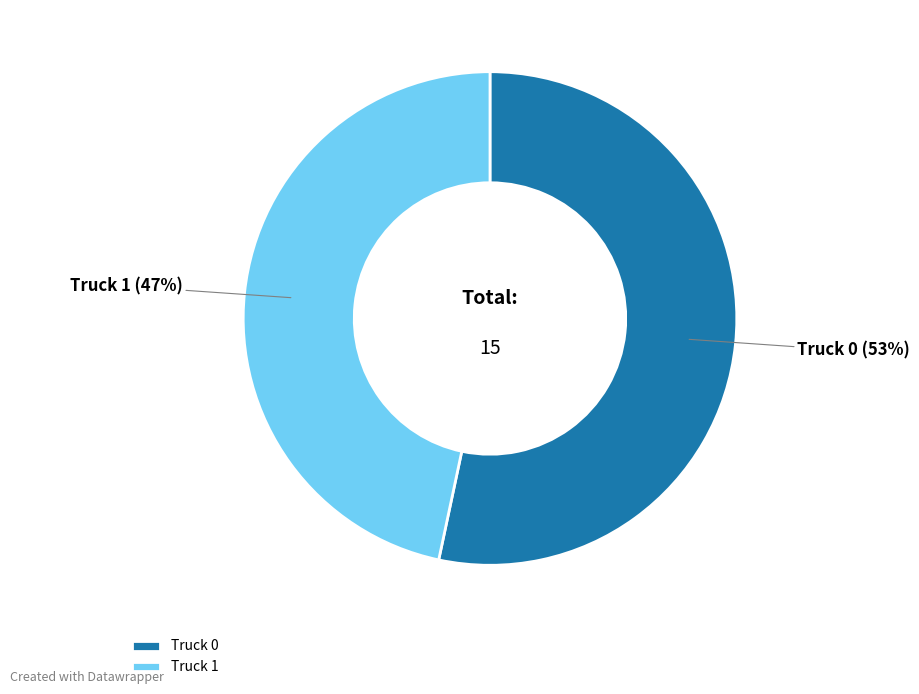

Rank the categories by value from highest to lowest.

Truck 0, Truck 1